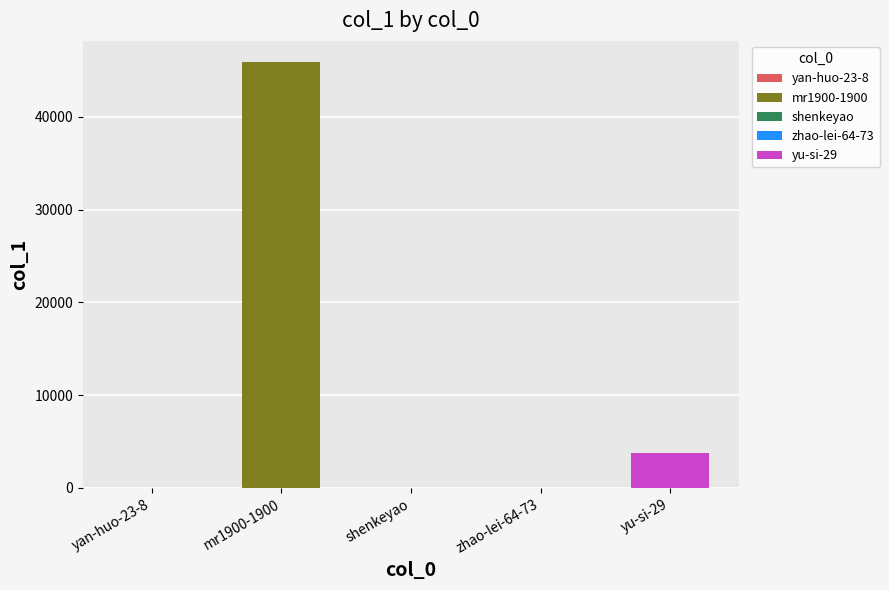

At which label is the value closest to 22948?

yu-si-29